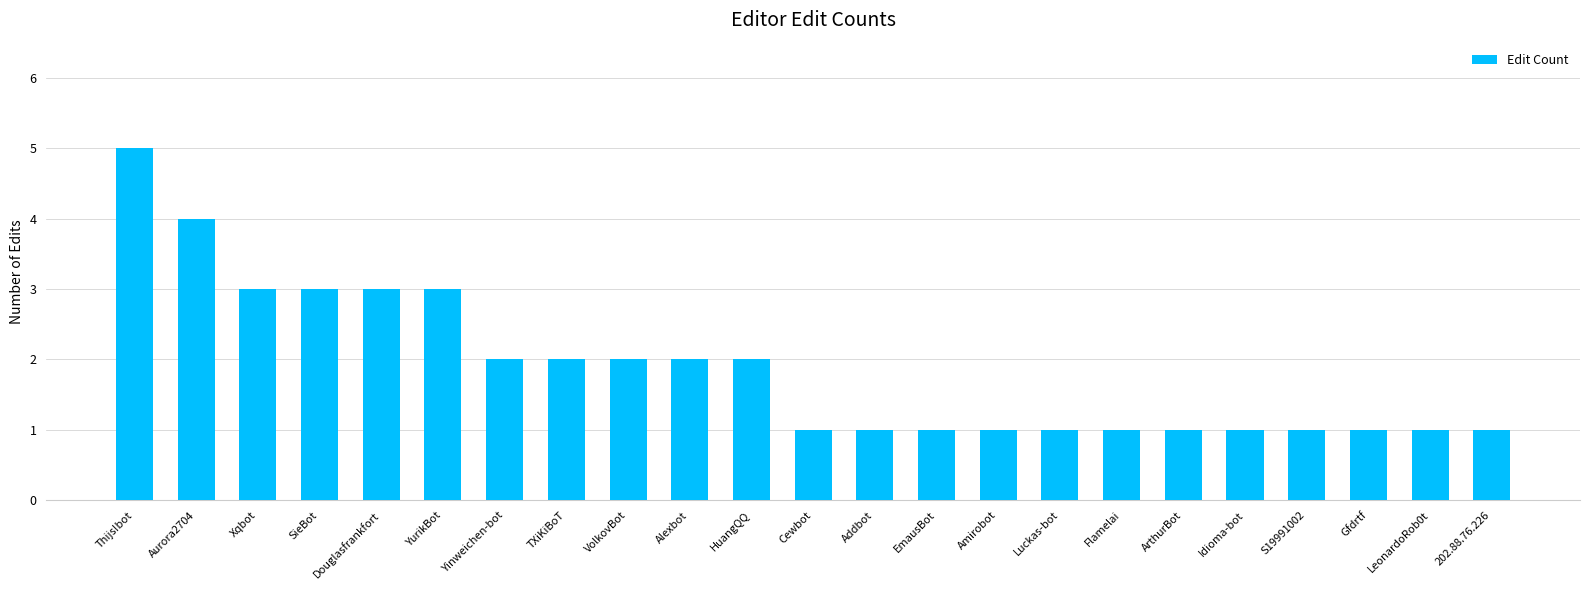

How many bars are there in total?

23